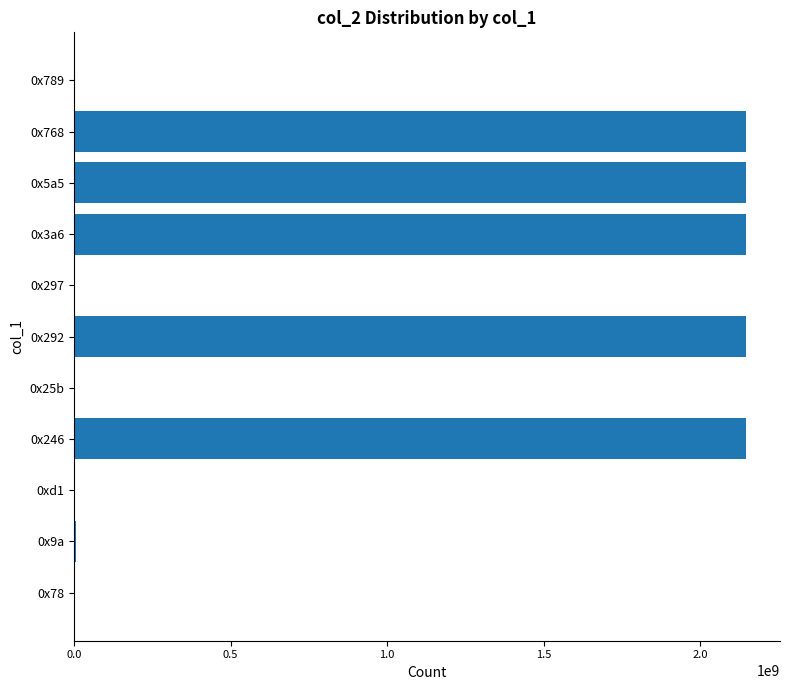

Is it true that the value at 0x3a6 is 2147483647?

True